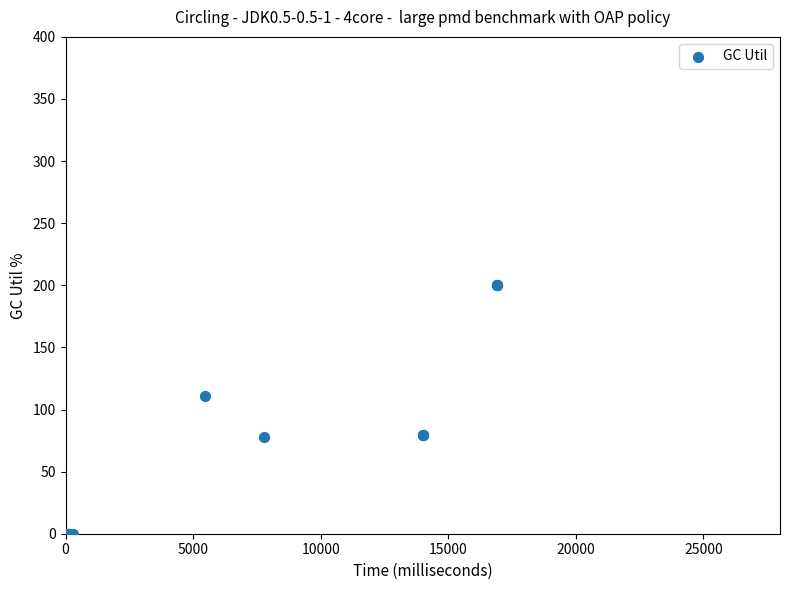

What Y value in the scatter plot is closest to 100?

110.8